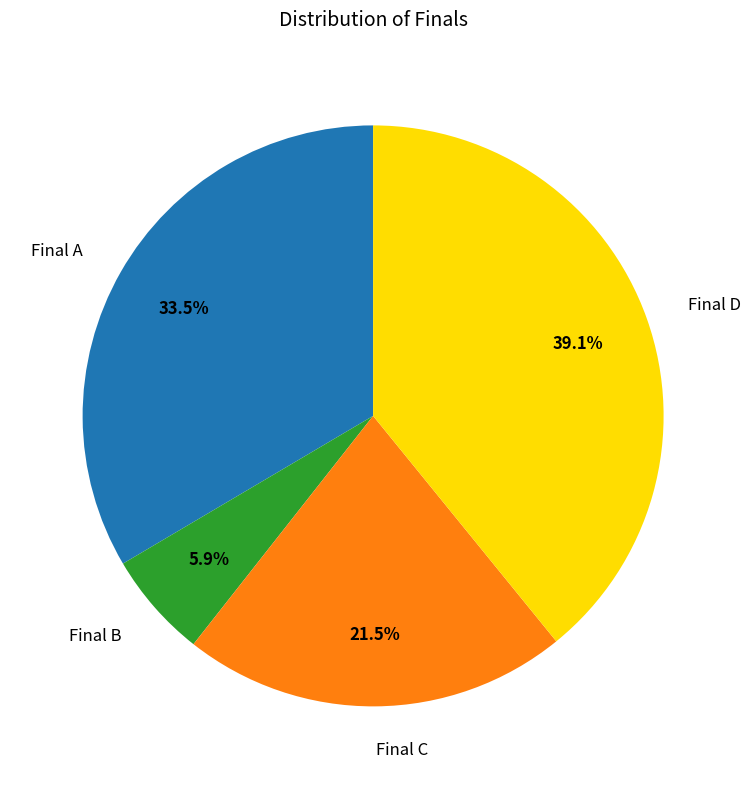

Which category has the smallest portion of the pie?

Final B